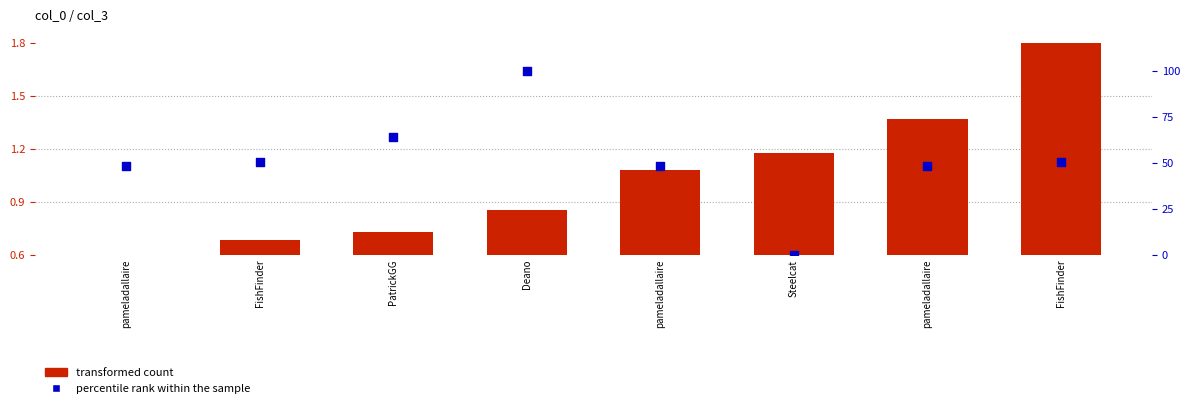

At how many categories does at least one series exceed 32?

7